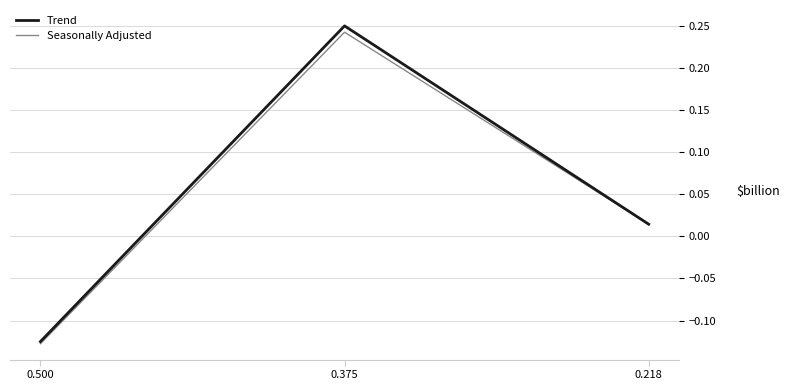

Is it true that Seasonally Adjusted equals -0.2 at 0.500?

False